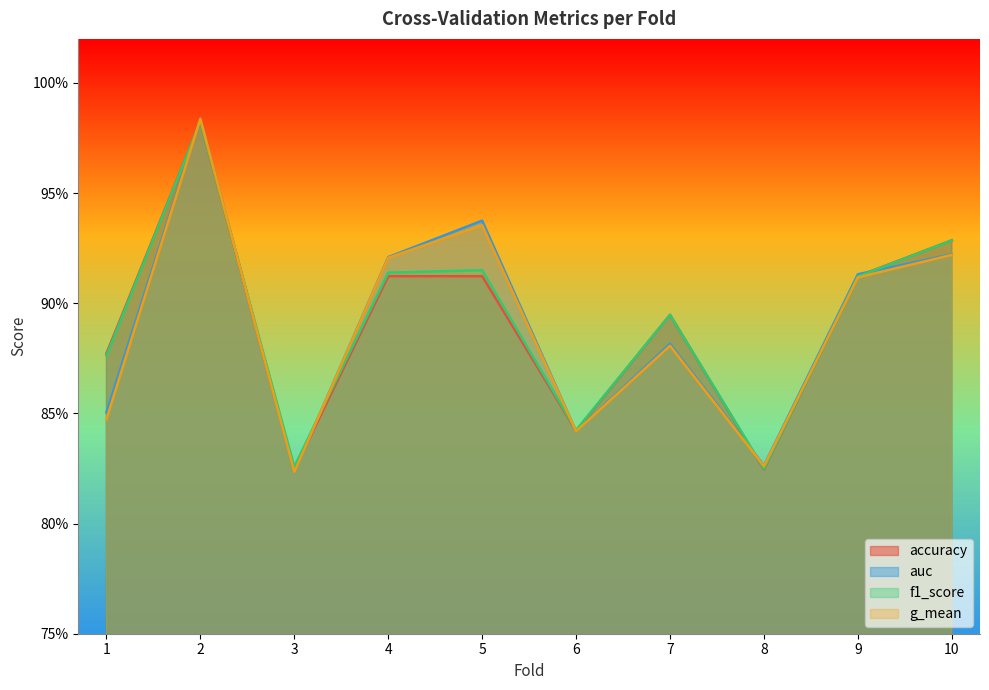

Where do accuracy and auc first cross each other?

1 and 2